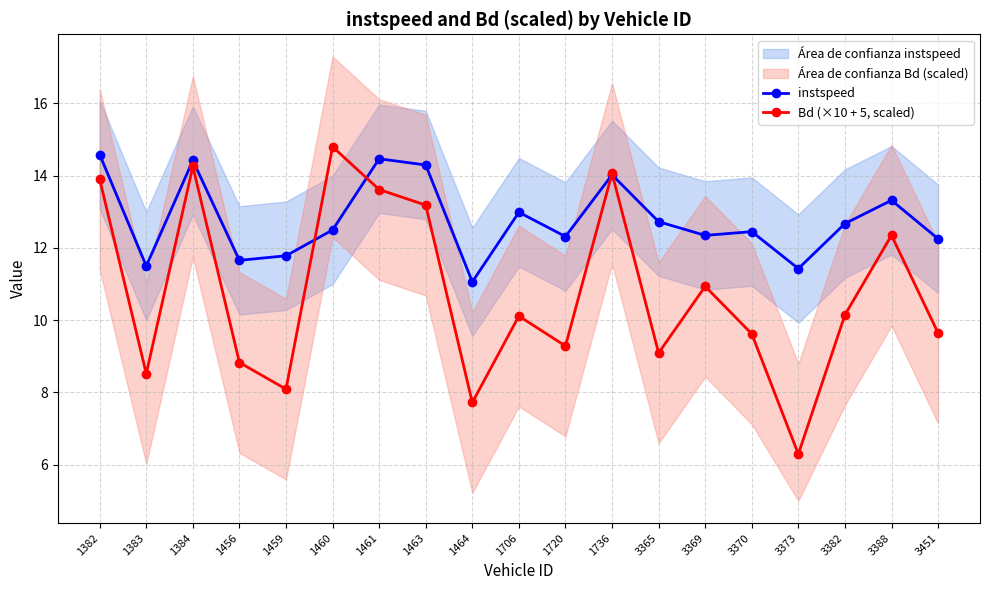

Which series has the largest total across all categories?

instspeed